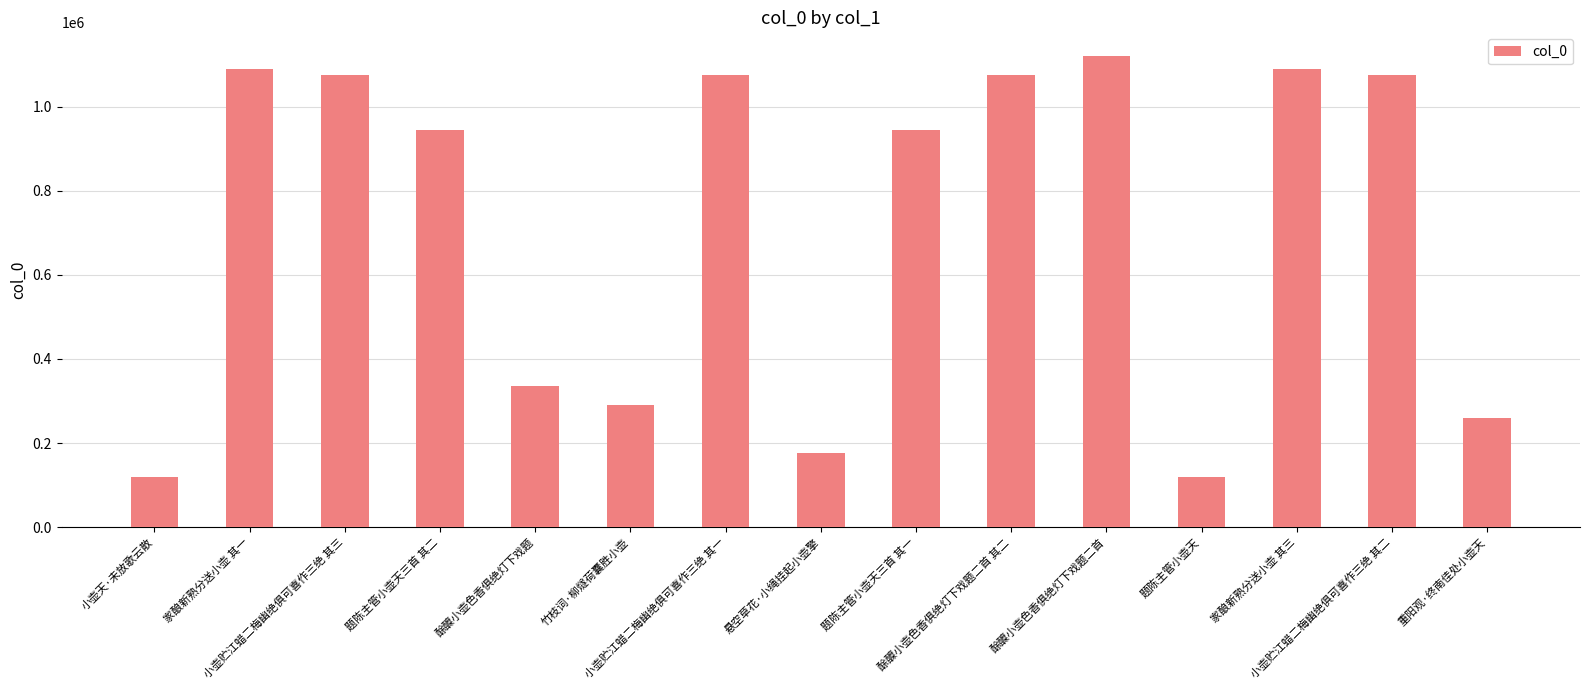

What is the change in value from 竹枝词·柳燧荷囊胜小壶 to 家酿新熟分送小壶 其三?

+800784